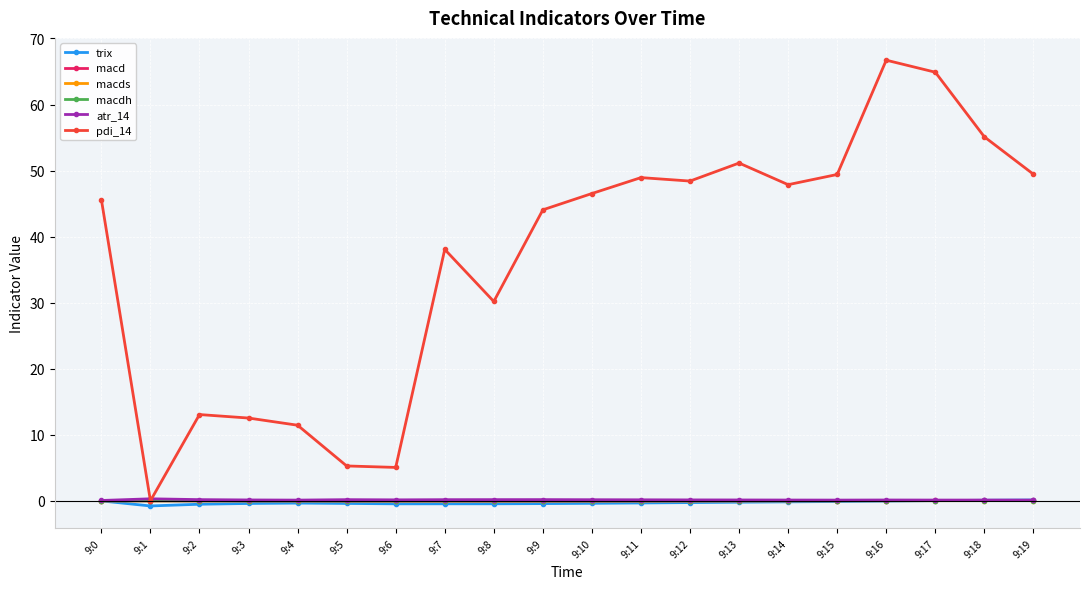

True or false: trix and pdi_14 intersect in this chart.

False